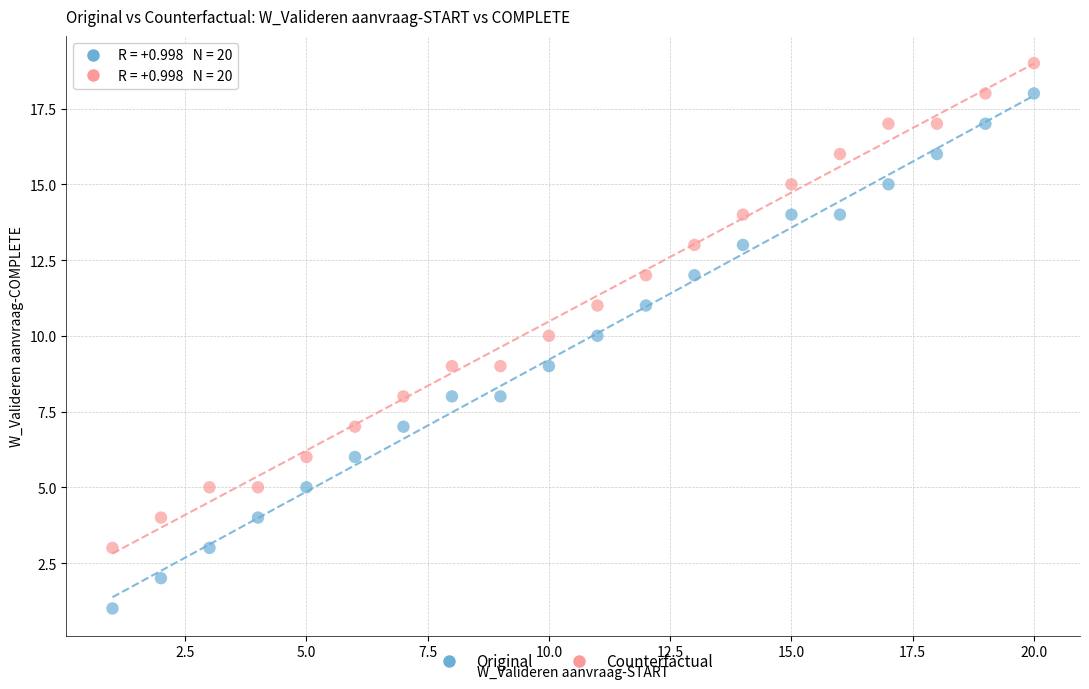

Across all data points, what is the range of X values (max minus min)?

19